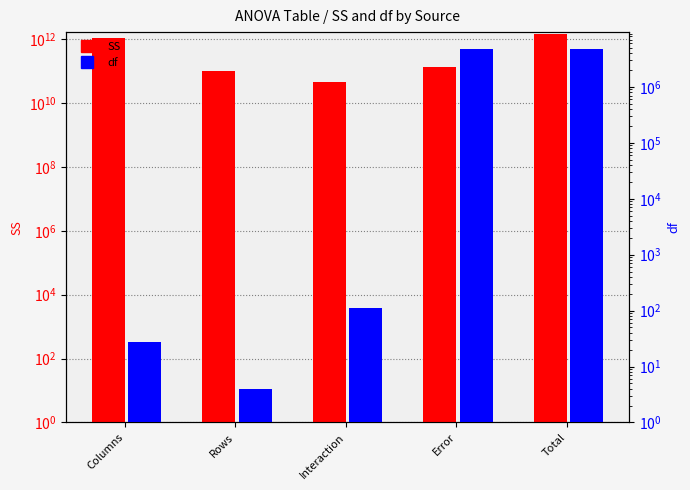

How many data points in df are above 112?

2